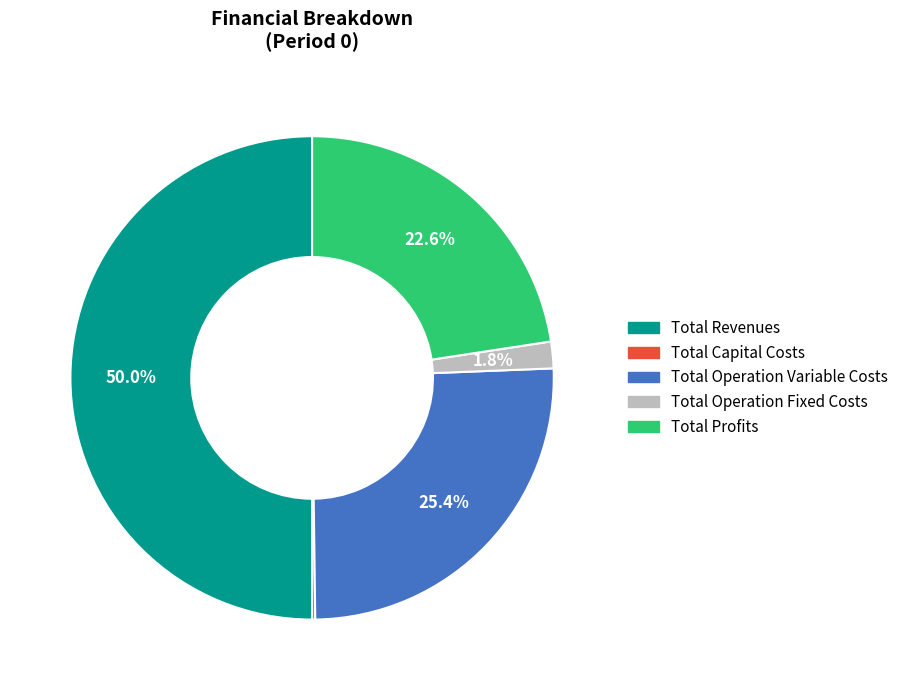

Between Total Revenues and Total Operation Fixed Costs, which is larger?

Total Revenues